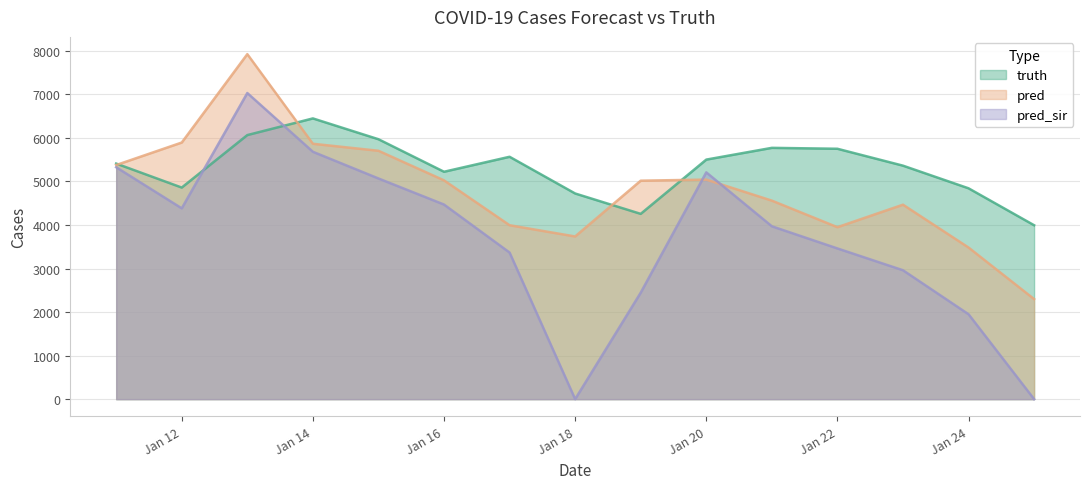

Where does the pred_sir series first go above 3970?

2021-01-11